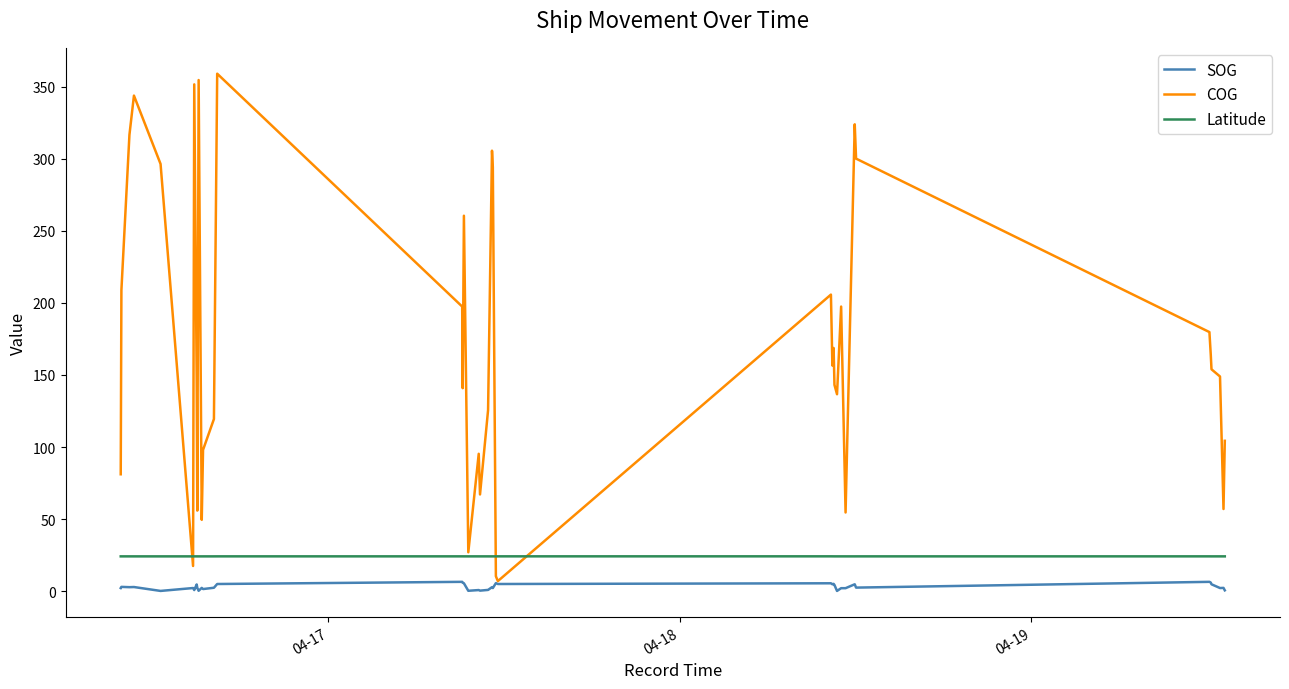

Which series has the largest range (max minus min)?

COG